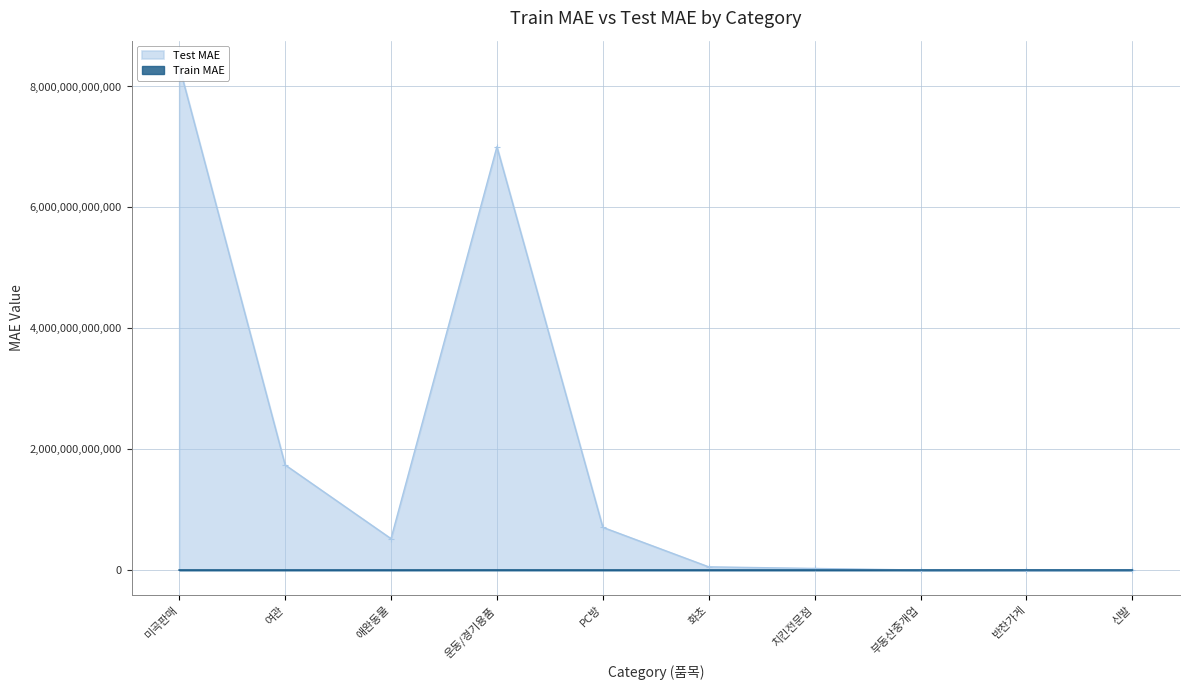

Reading left to right, list all the values displayed in this chart.

Train MAE: 248800000	73340000	24170000	554700000	88570000	61790000	67380000	71460000	594600000	273200000
Test MAE: 8341000000000	1740000000000	519600000000	7003000000000	707000000000	52860000000	26330000000	152200000	1121000000	329200000